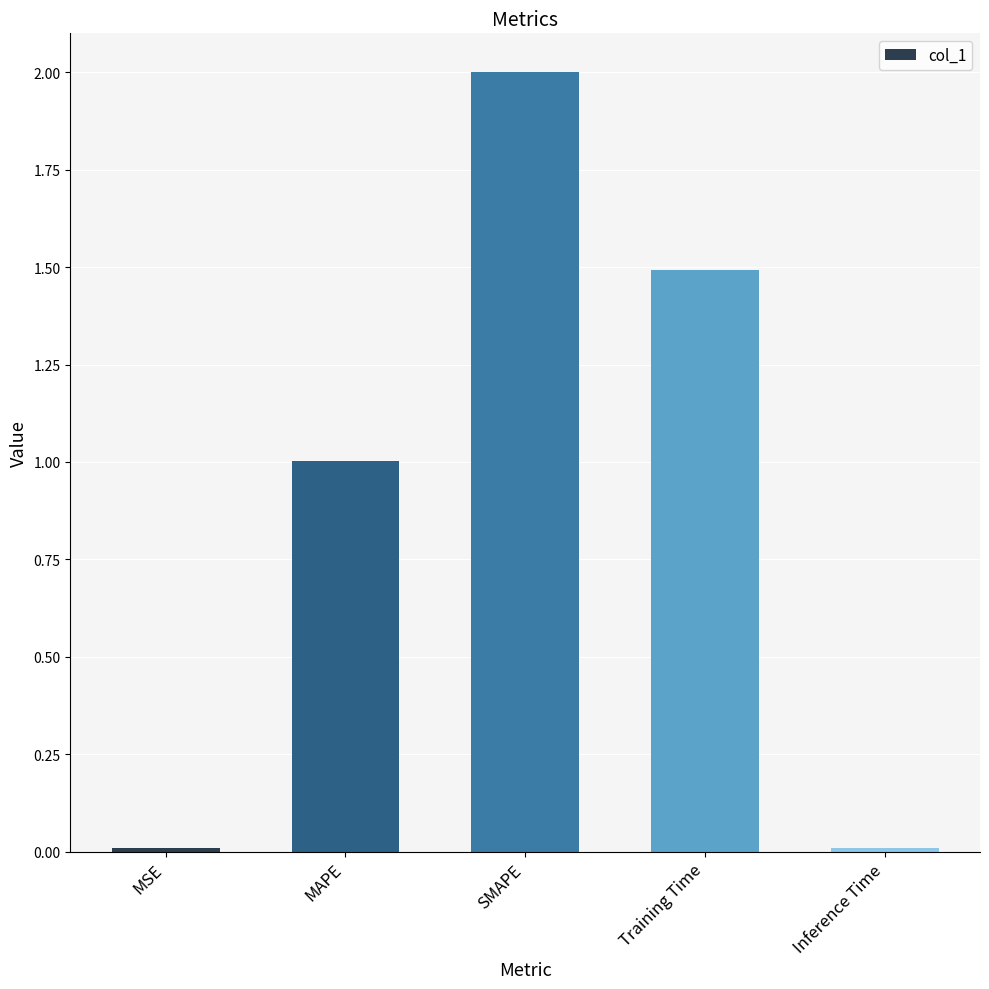

Which label corresponds to the largest value in the chart?

SMAPE